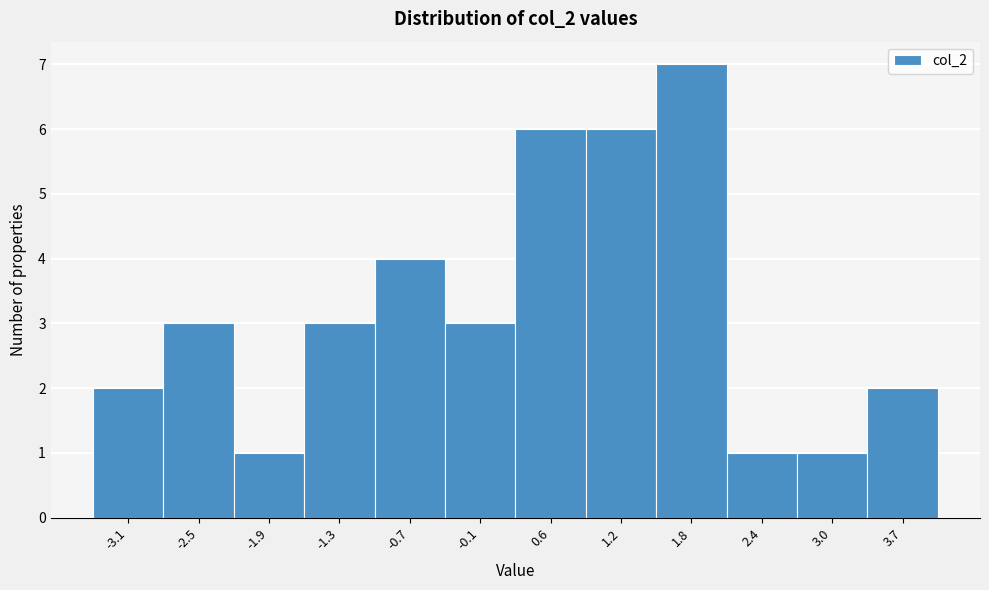

Reading left to right, list all the values displayed in this chart.

2	3	1	3	4	3	6	6	7	1	1	2